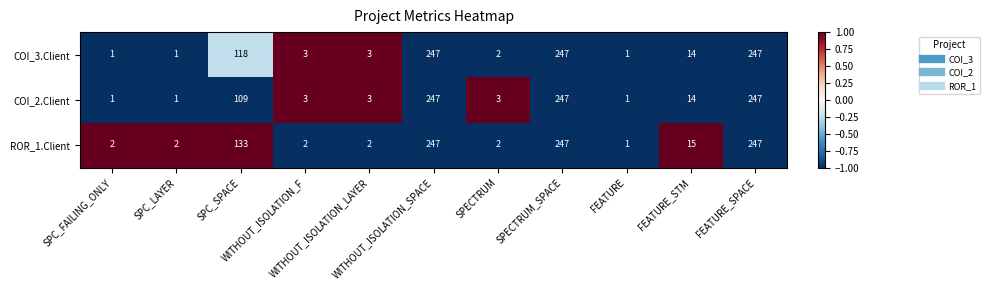

What is the smallest value displayed?

1